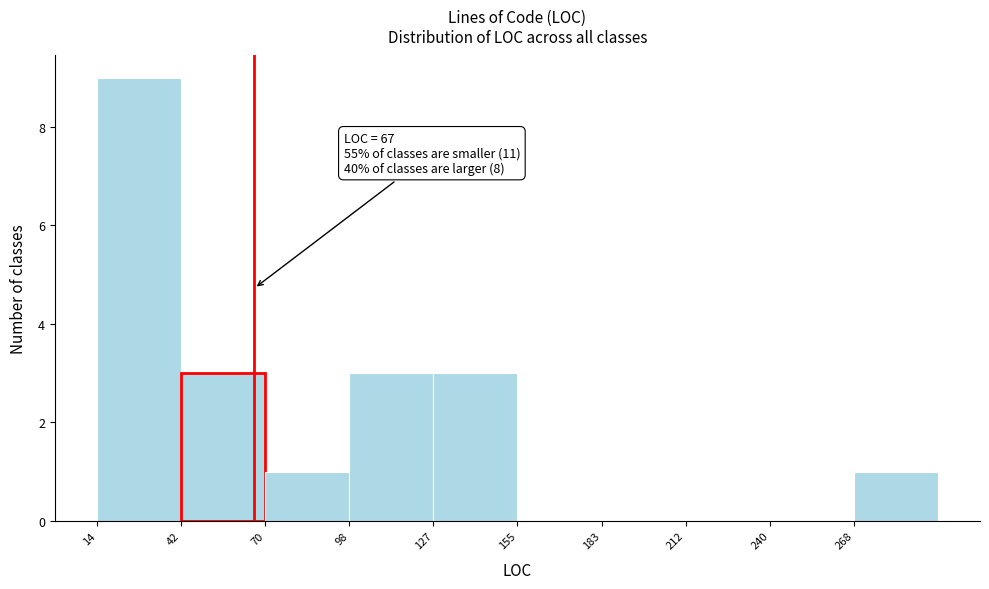

Which range on the x-axis has the tallest bar?

15 to 40